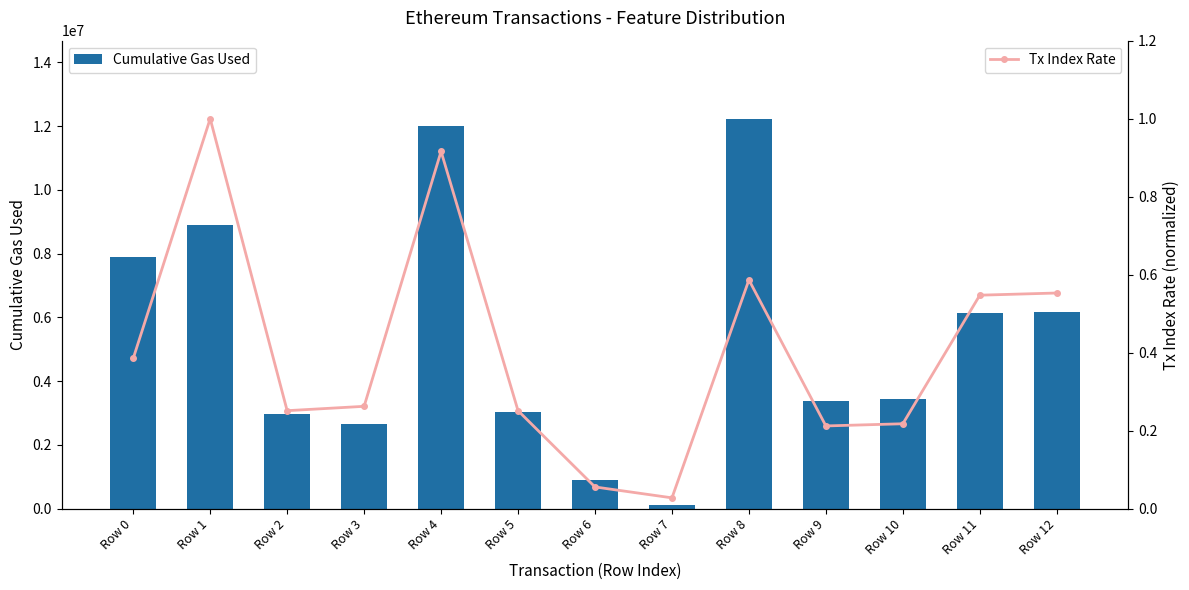

What is the difference between the highest and lowest values at Row 5?

3036356.7